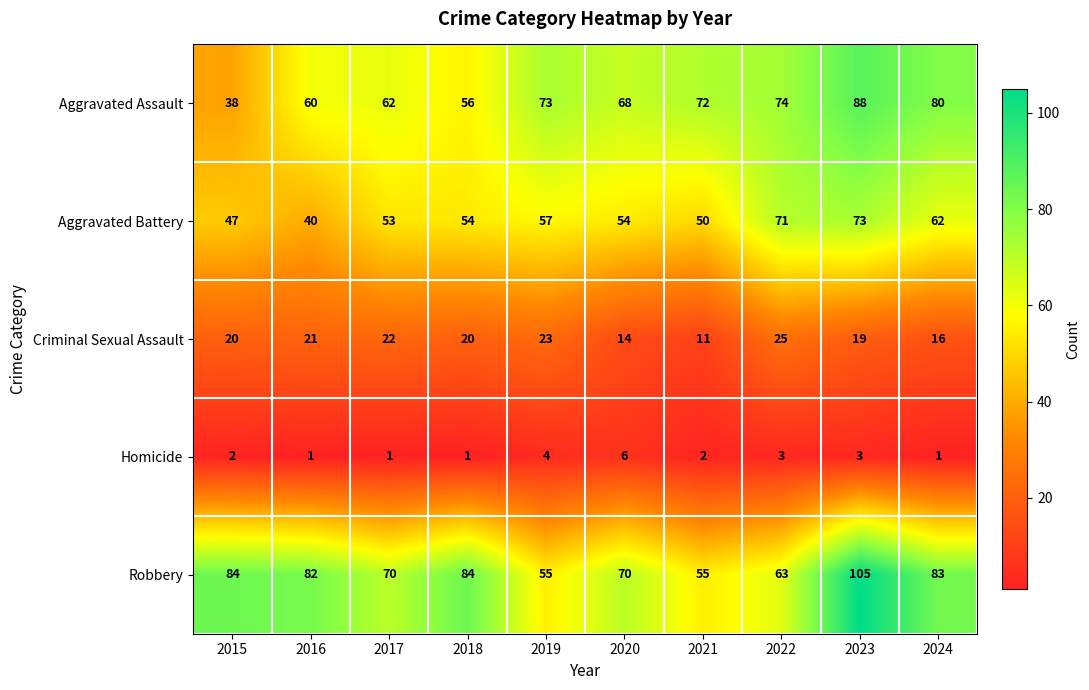

Count the number of data series in this chart.

5